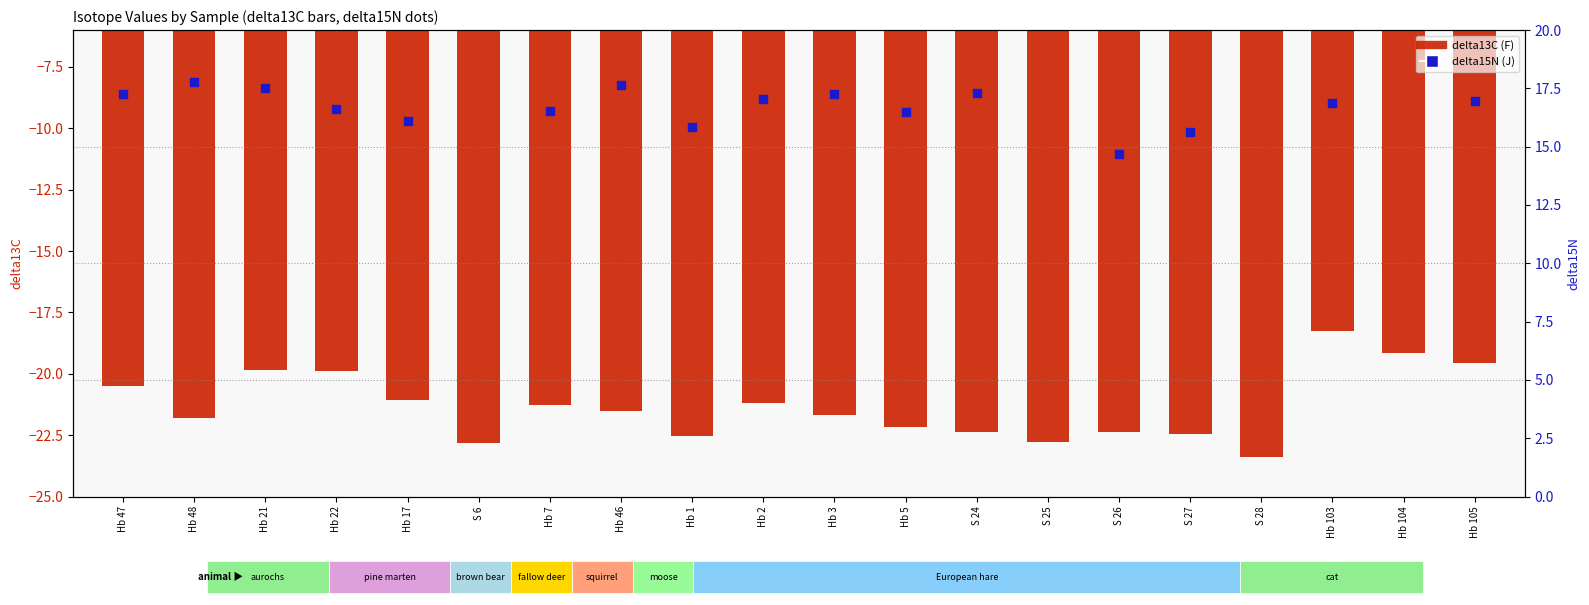

Which series contains the highest Y value?

delta15N (J)